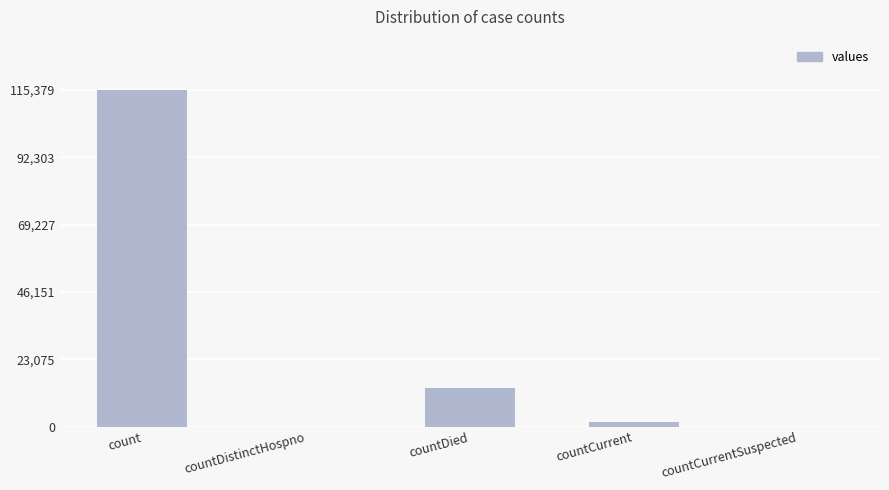

Reading left to right, what are all the values shown in this chart?

count=115379	countDistinctHospno=0	countDied=13343	countCurrent=1383	countCurrentSuspected=0